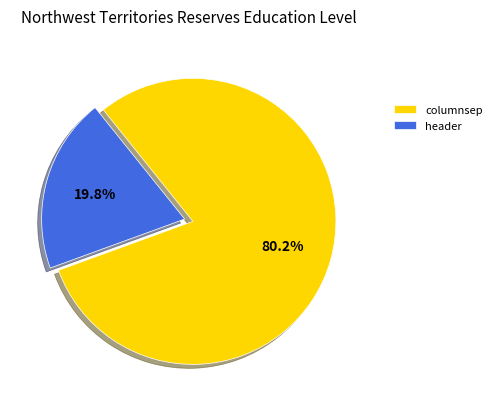

Count the number of slices in the pie.

2